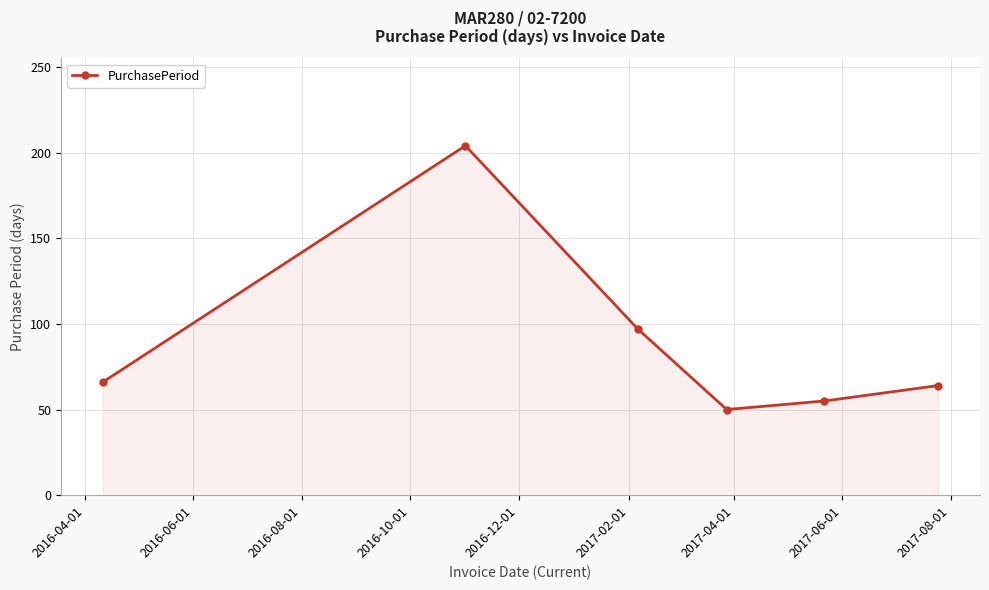

How many distinct data groups are displayed?

1